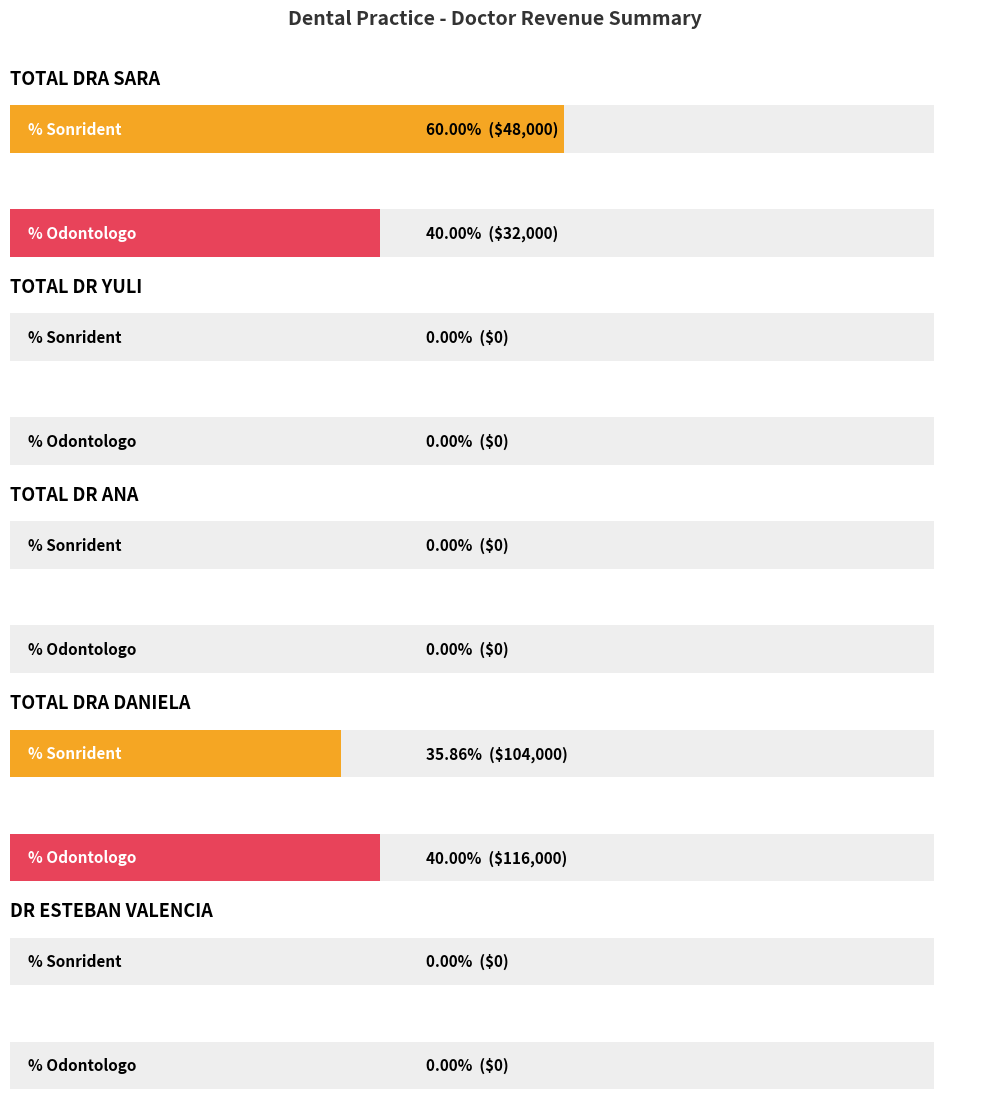

What is the difference between the % Sonrident values at TOTAL DRA DANIELA and TOTAL DRA SARA?

56000